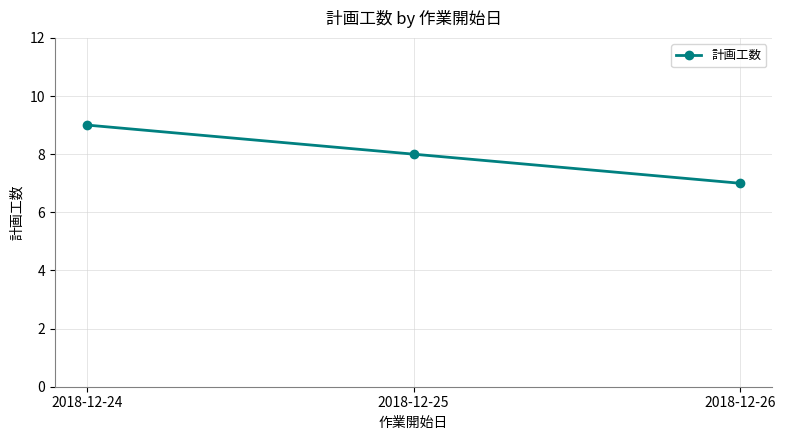

Reading left to right, transcribe all the data shown in this chart.

9	8	7